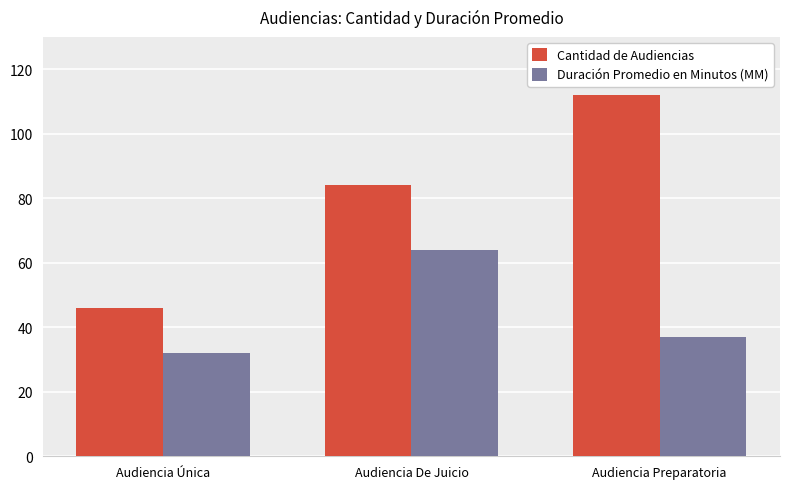

What is the total value across all series at Audiencia Única?

78